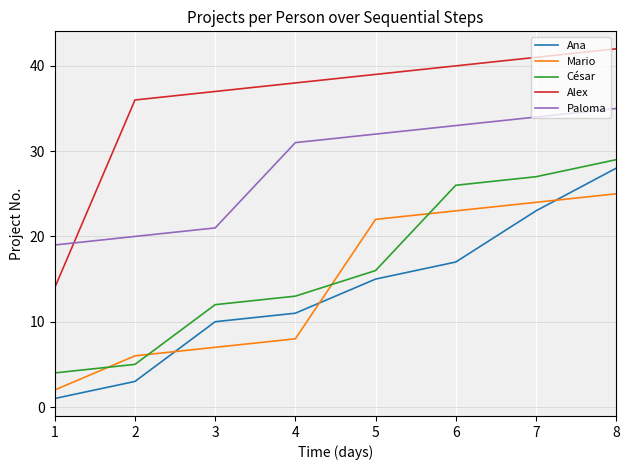

Which series has the widest spread of values?

Alex